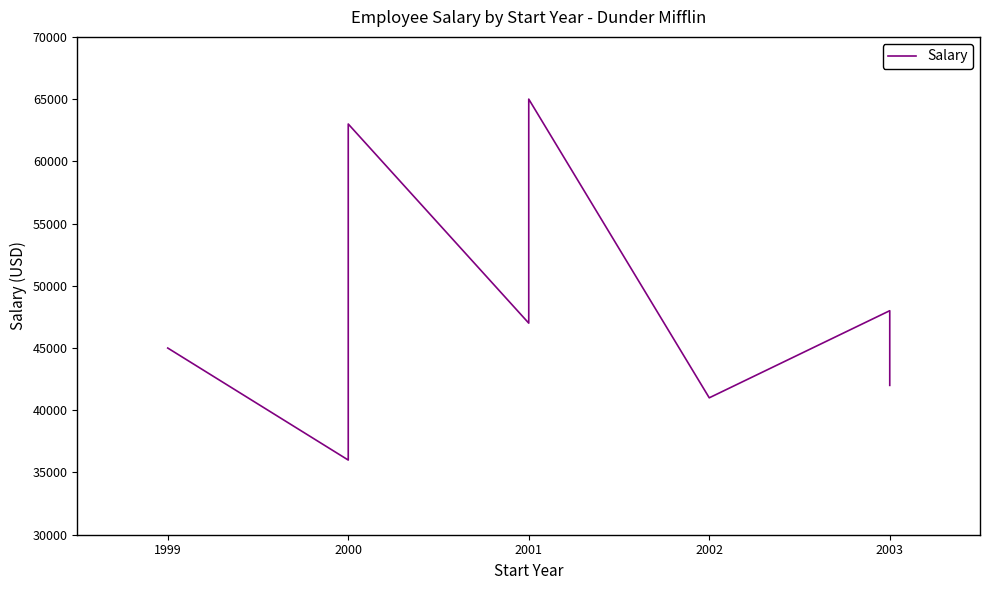

What is the smallest value displayed?

36000